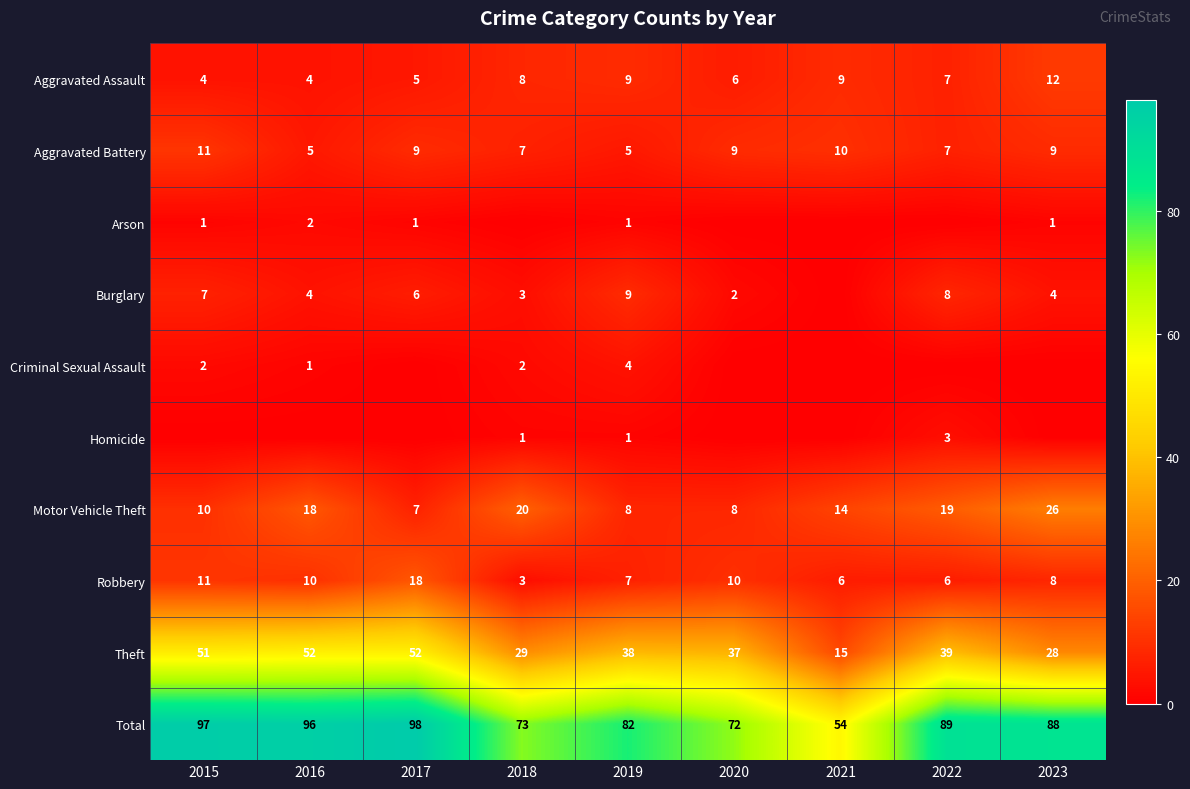

At how many categories does at least one series exceed 79?

6